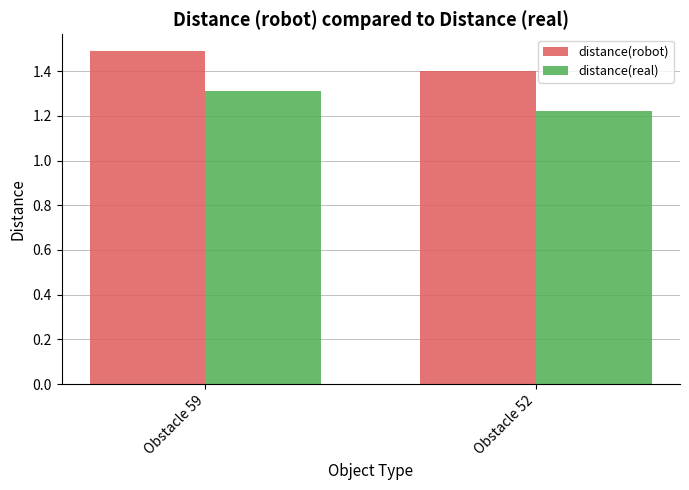

How many bars are there in each group?

2